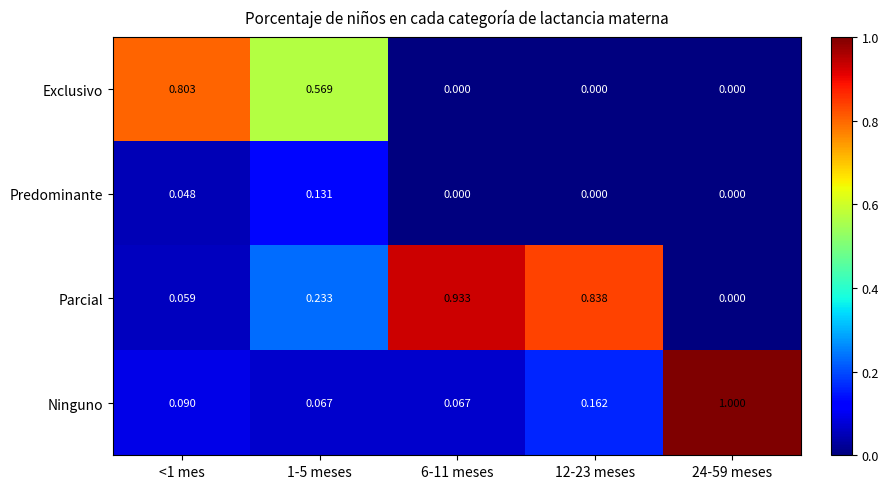

Is the value of Parcial at 12-23 meses greater than the value of Predominante at 1-5 meses?

Yes